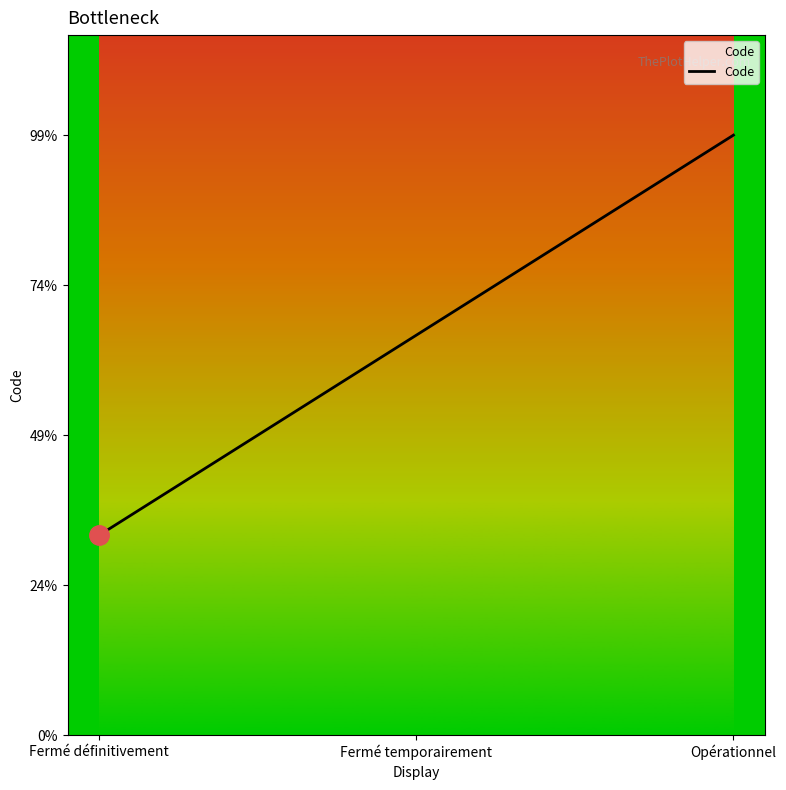

Does the chart display data point markers on the line(s)?

No